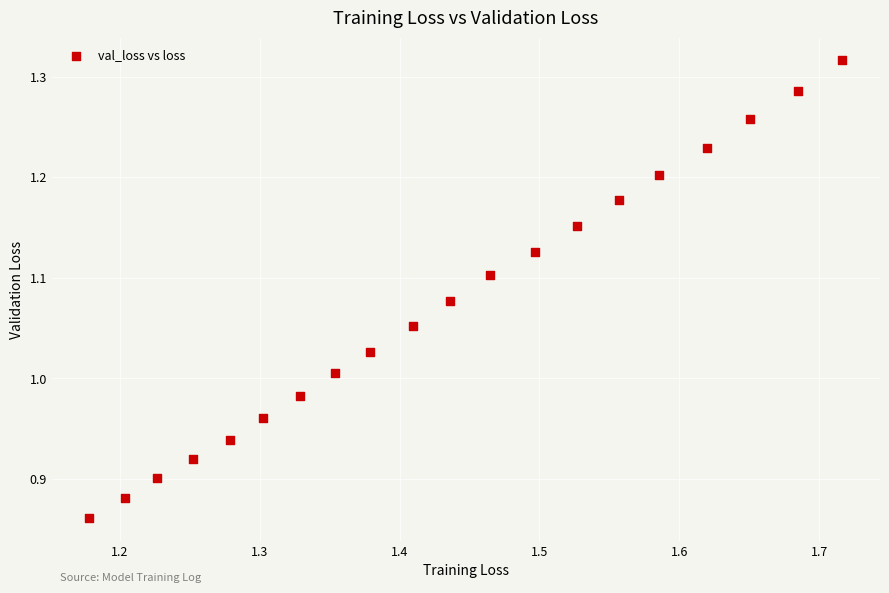

What is the range of X values (max minus min)?

0.5